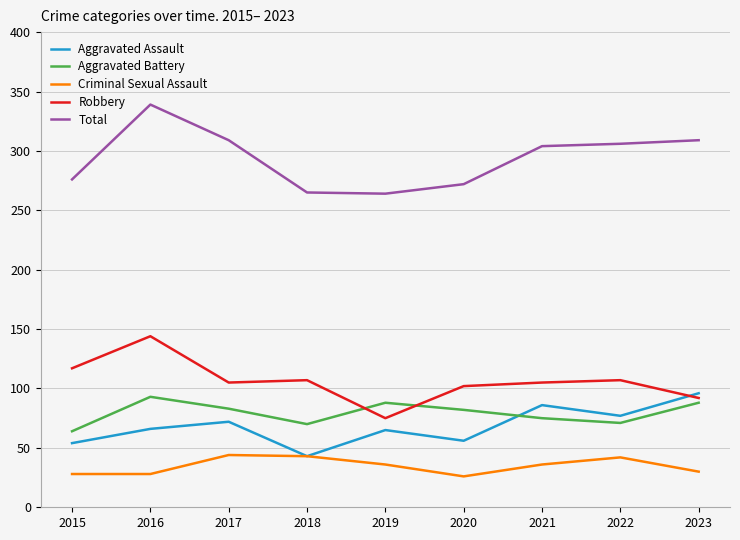

Is the value of Total at 2018 greater than the value of Aggravated Battery at 2021?

Yes